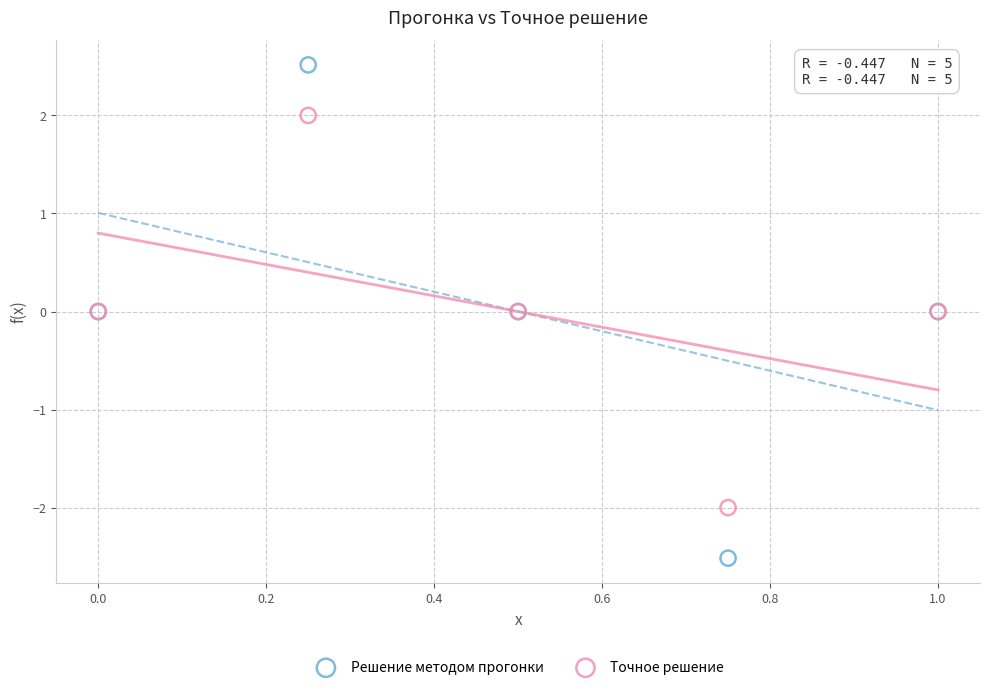

Which series reaches the minimum Y coordinate?

Решение методом прогонки